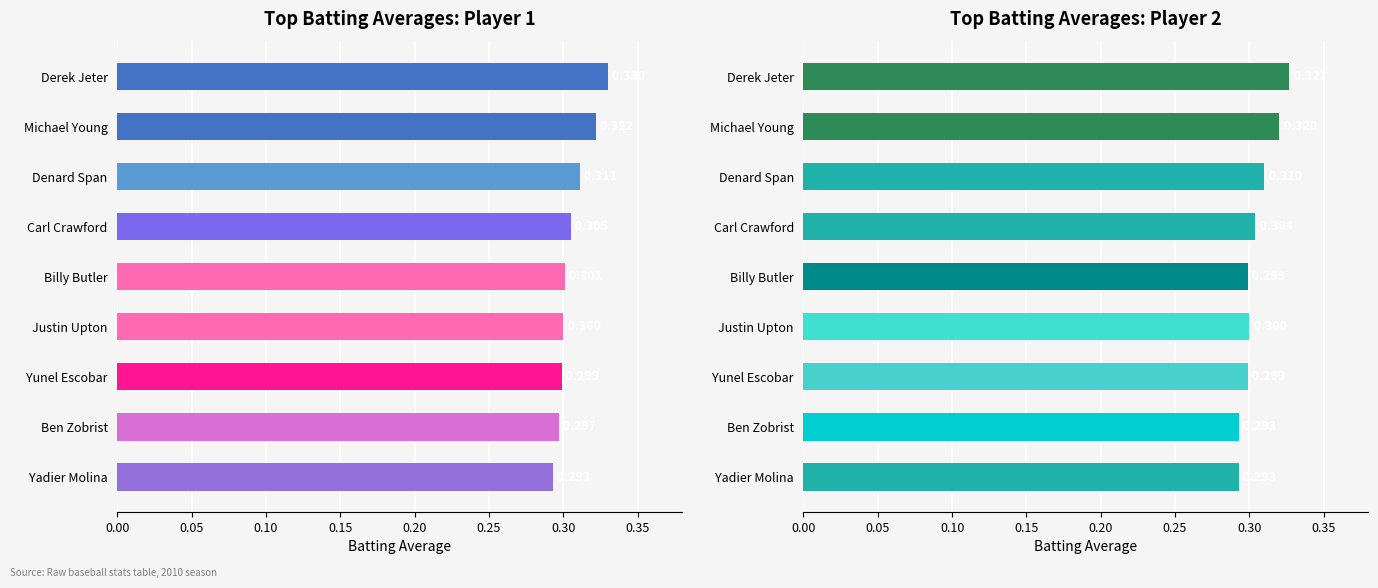

What is the sum of all Batting Average2 values?

2.7